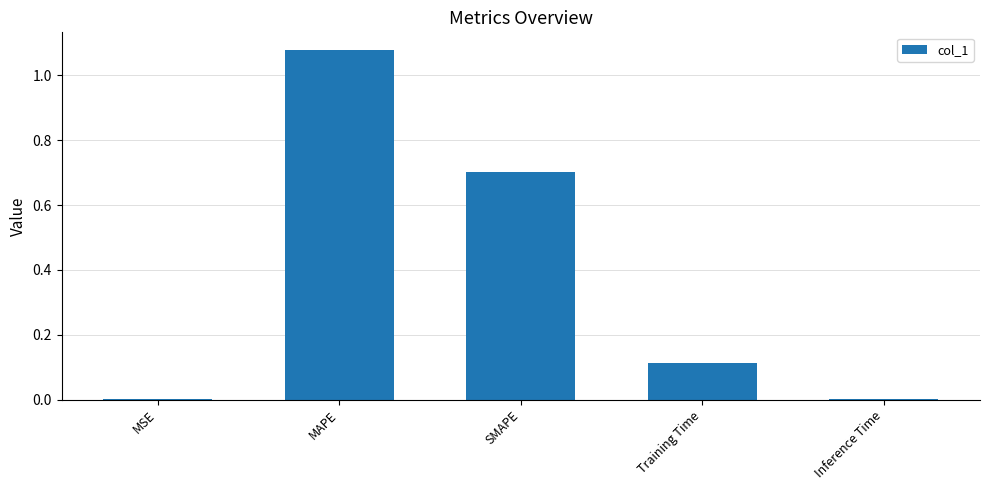

The chart shows a value of 0.0 at Inference Time. True or false?

True